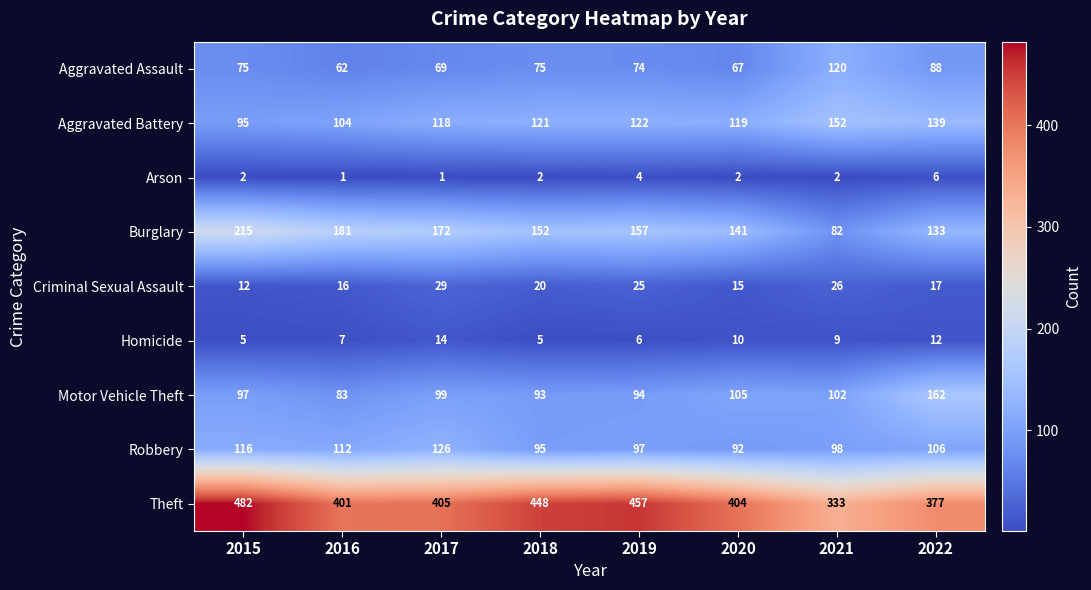

True or false: Criminal Sexual Assault has a value of 13 at 2021.

False